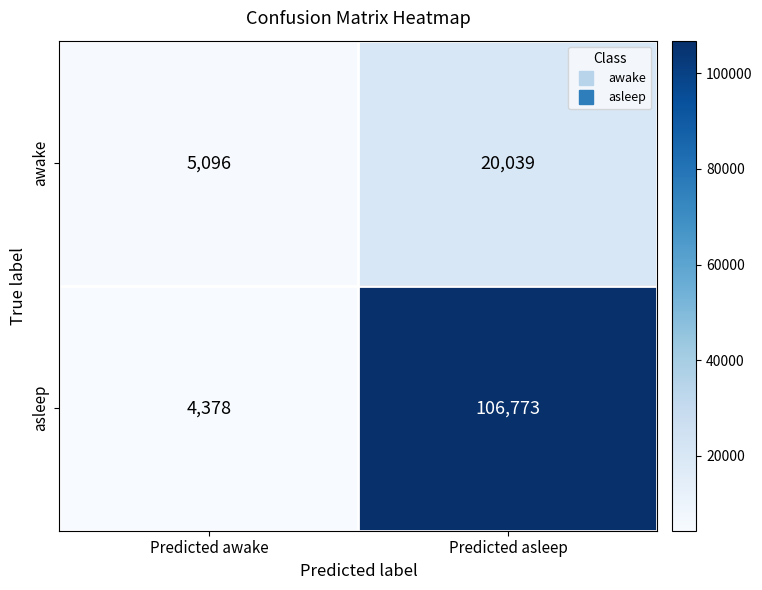

Where is awake nearest to the value 12567?

Predicted awake